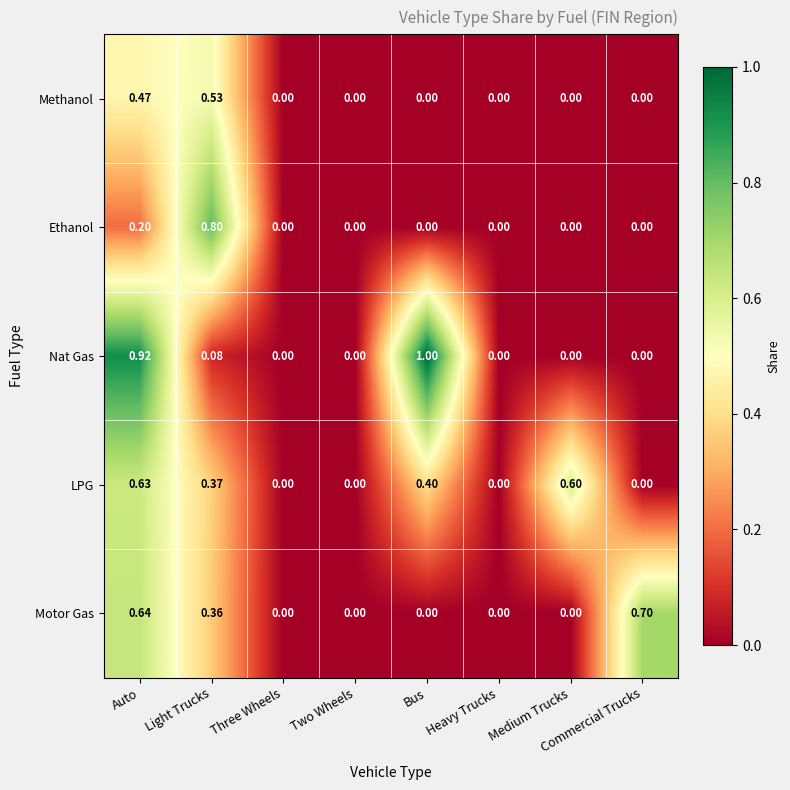

How many data points does each series have?

8